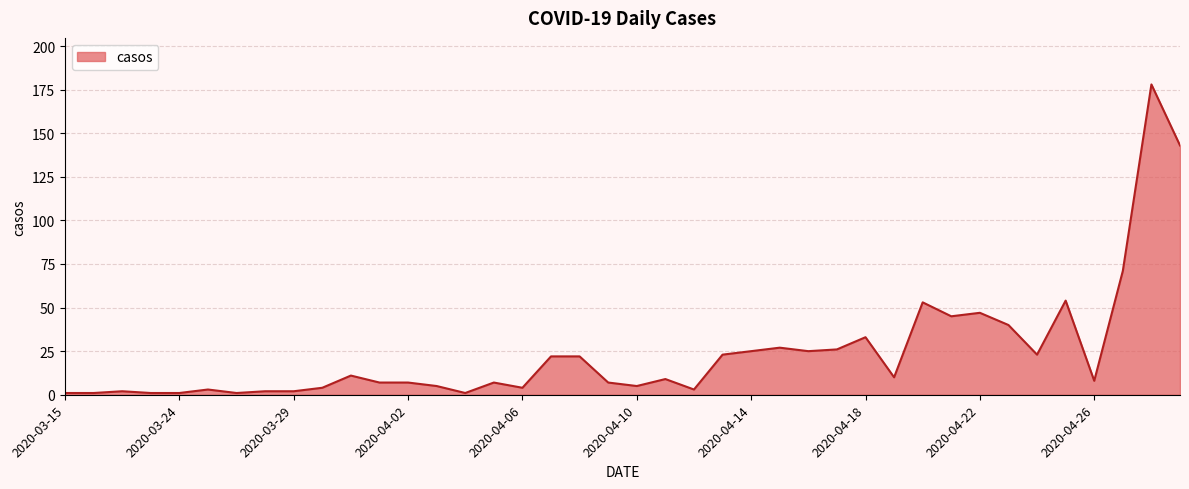

Count the number of data series in this chart.

1